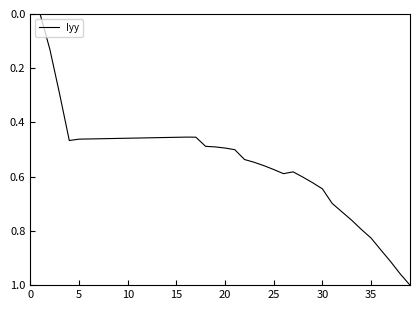

Does the chart display data point markers on the line(s)?

No